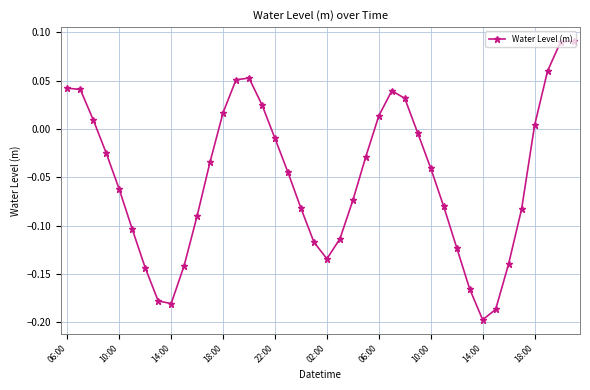

How many interior local valleys (lower than both neighbors) does the data have?

3